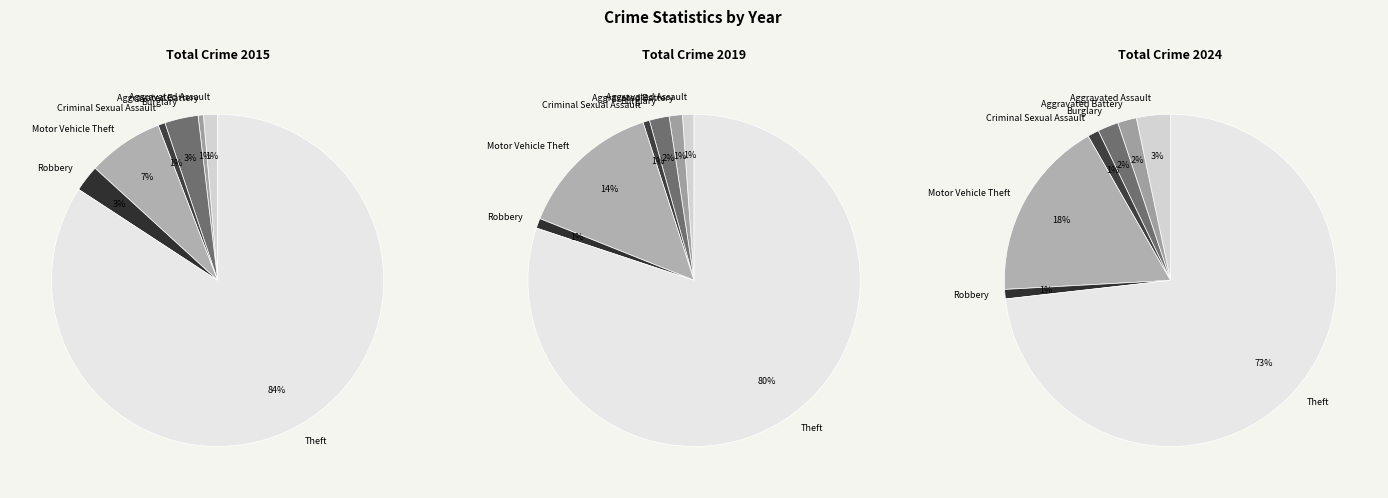

Combined, do Robbery and Aggravated Battery account for over 50%?

No